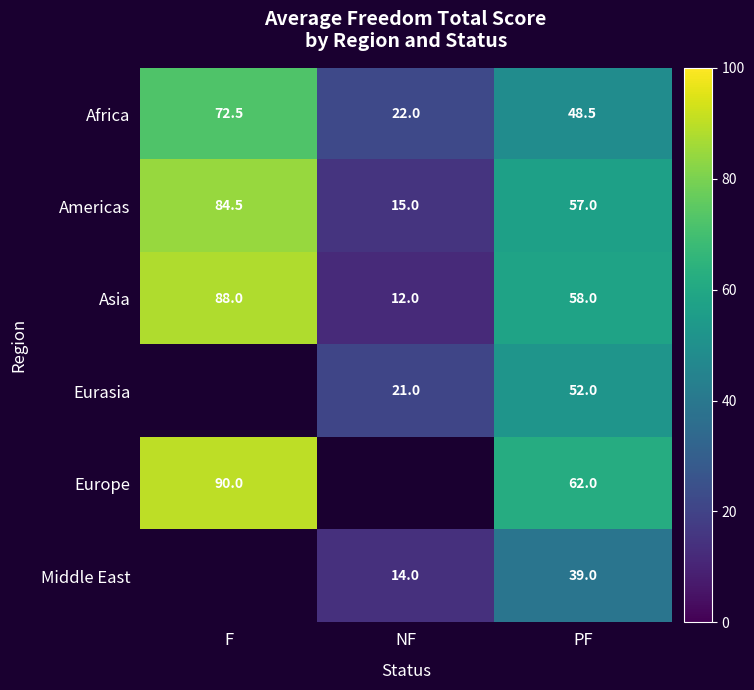

What is the greatest value displayed?

90.0